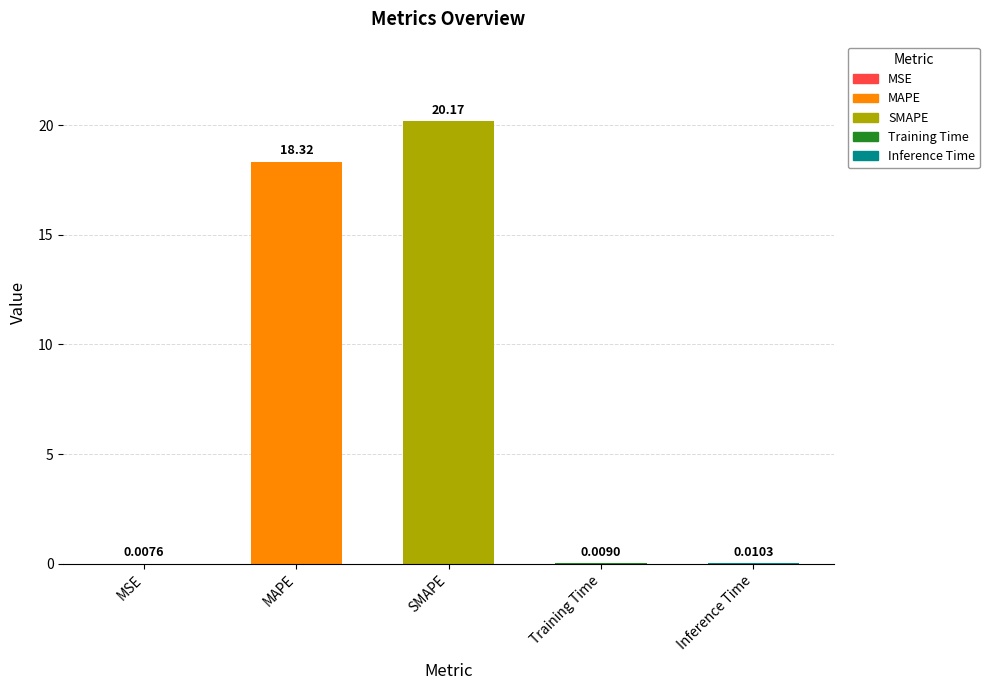

What is the sum of the values at MSE and MAPE?

18.3